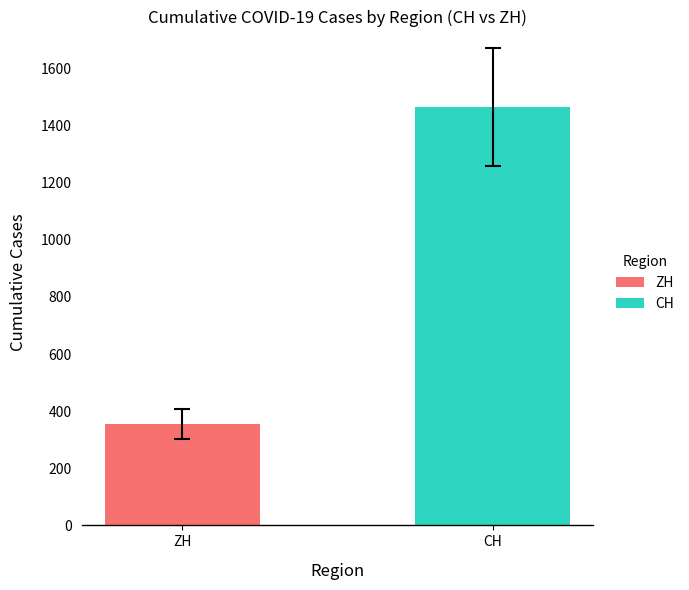

The ZH series shows 564 at 33. True or false?

False